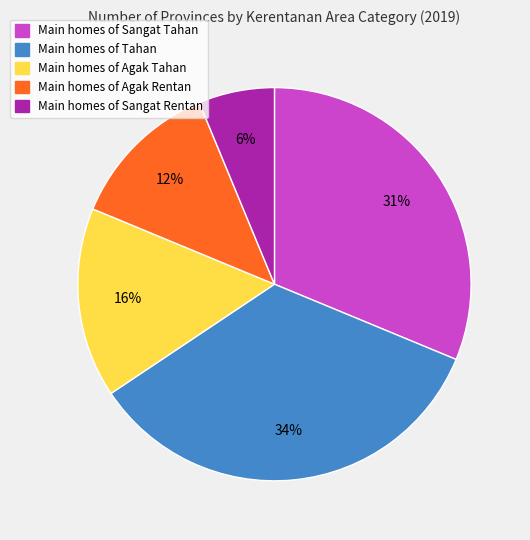

To the nearest percent, what is the average slice percentage?

20%